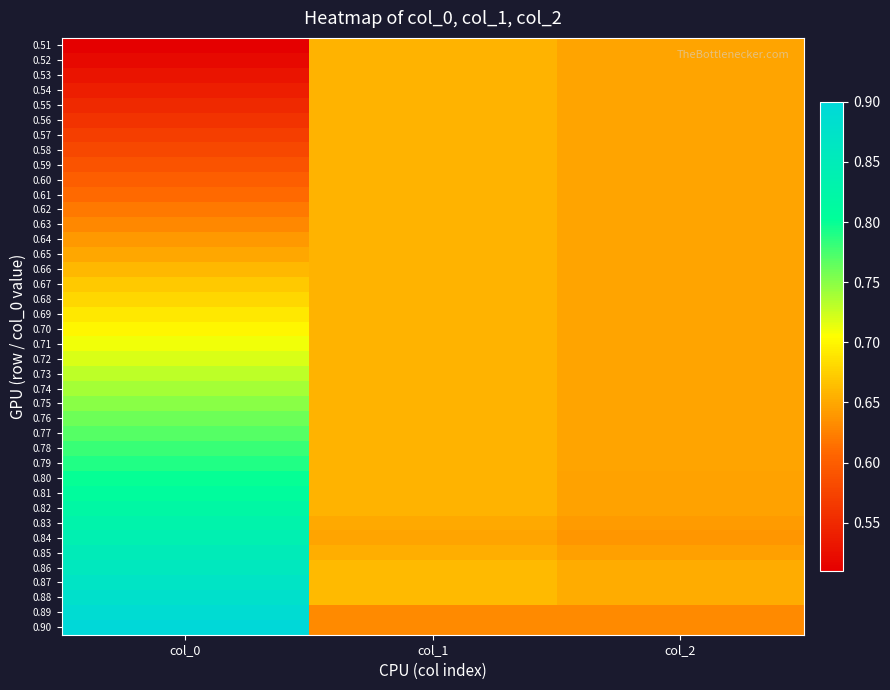

Which series has the largest total across all categories?

0.88